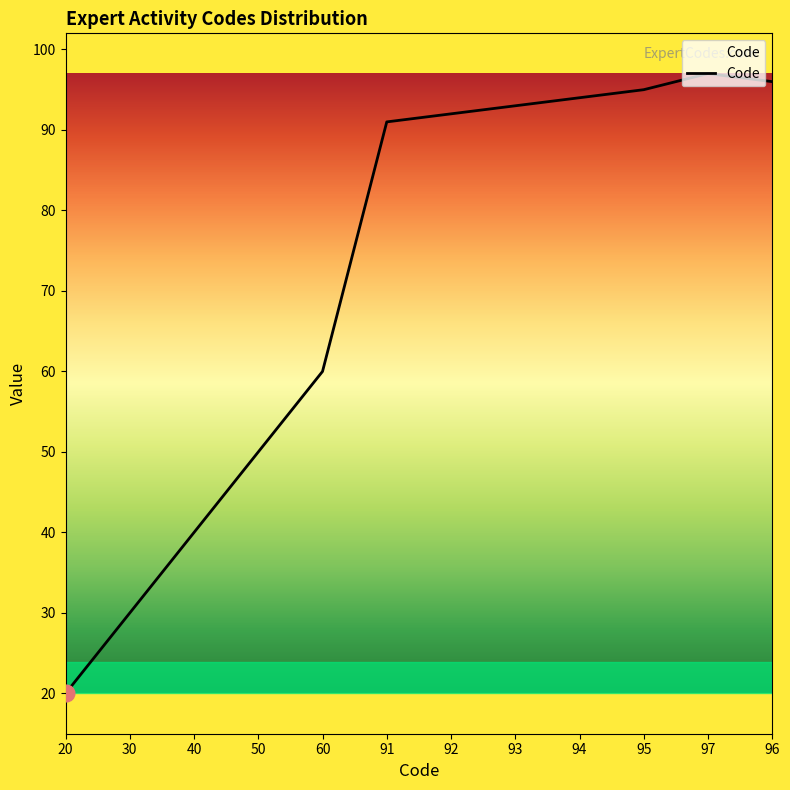

True or false: the data shows 126 at 91.

False